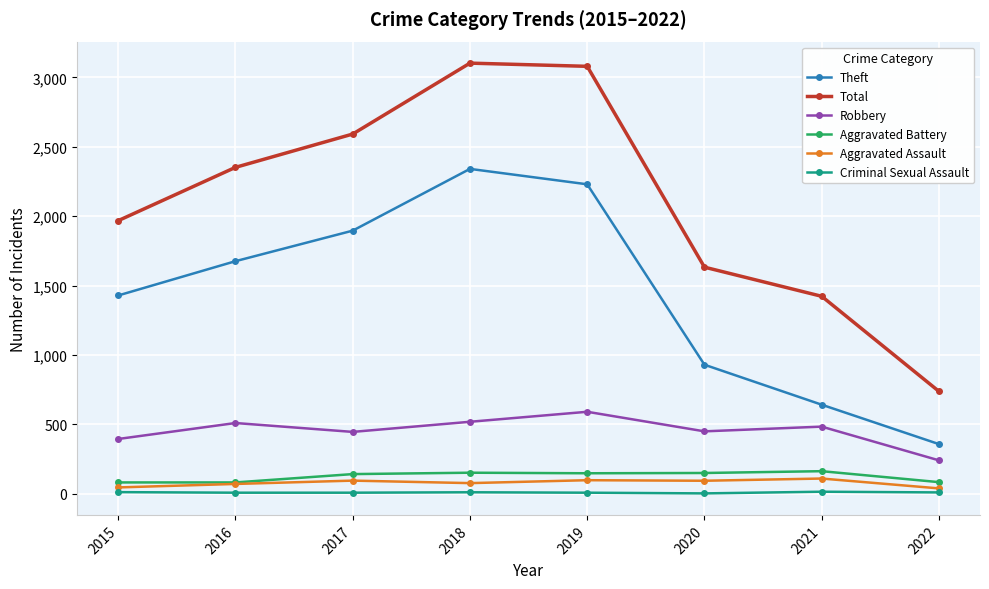

The value of Criminal Sexual Assault at 2017 is 8. True or false?

True